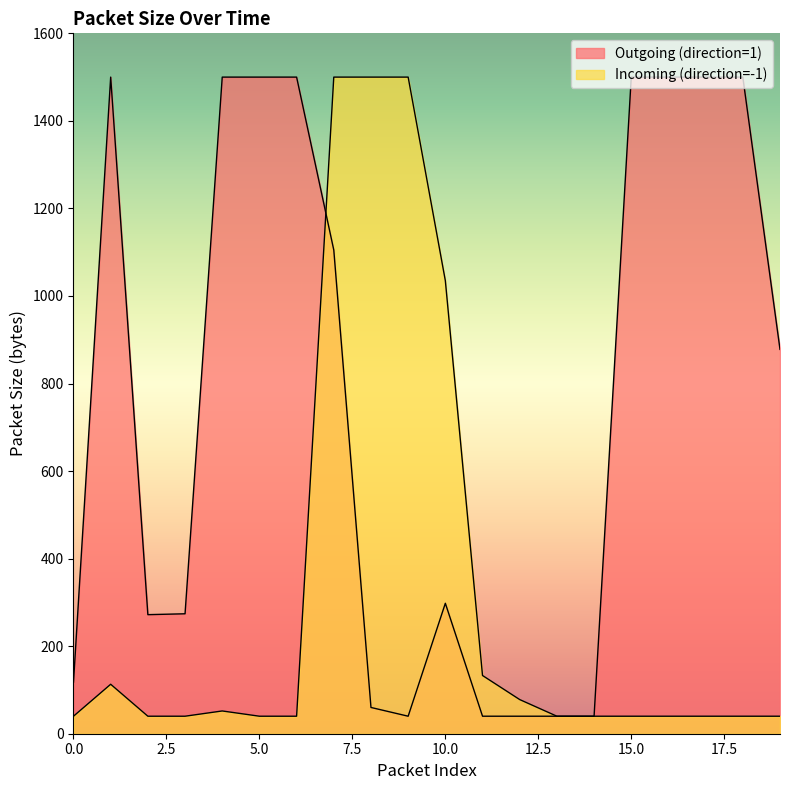

What is the average value of the Incoming (direction=-1) series?

320